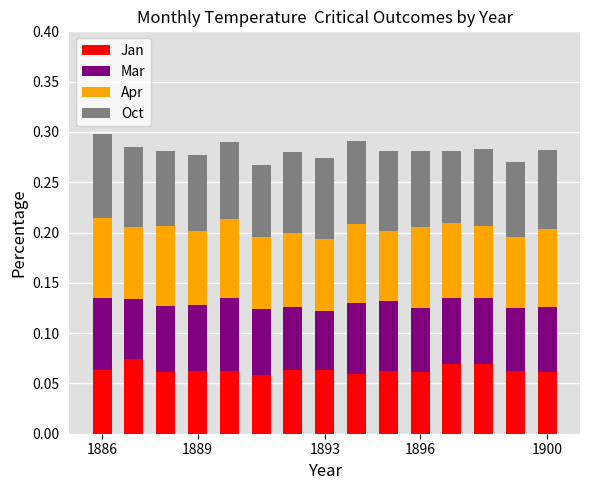

How many bars are there in total?

15